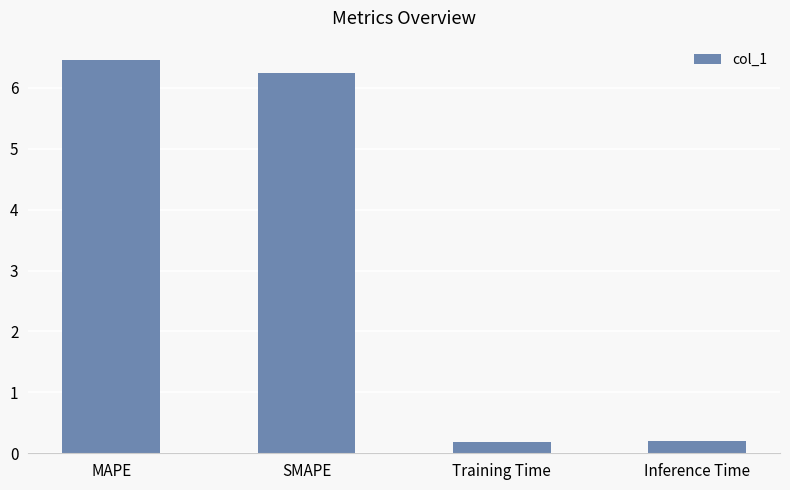

What is the label of the 4th bar from the left?

Inference Time